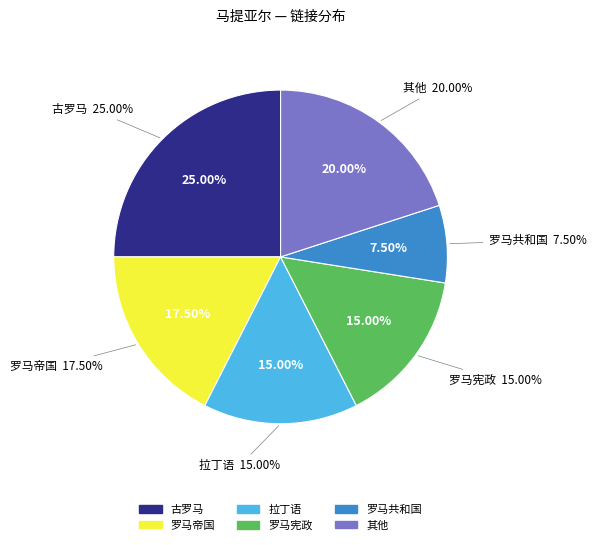

Does 罗马帝国 account for over 50% of the chart?

No